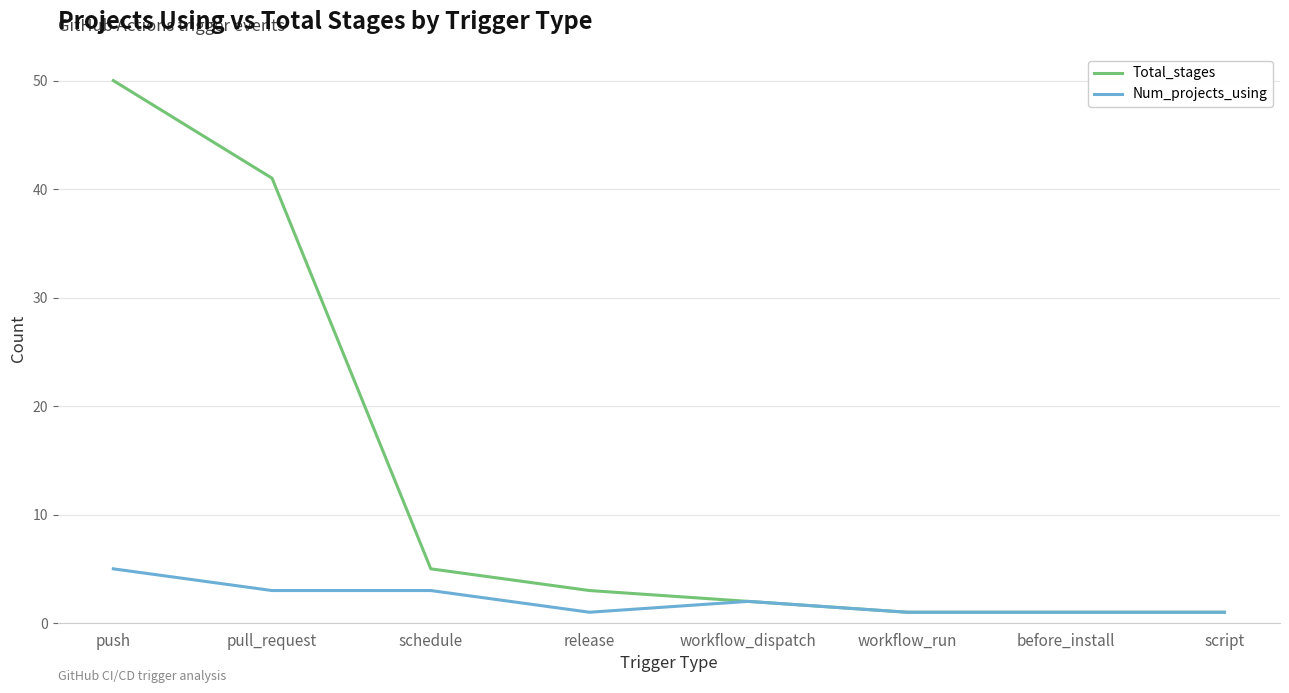

Is the value of Total_stages at pull_request greater than the value of Num_projects_using at release?

Yes